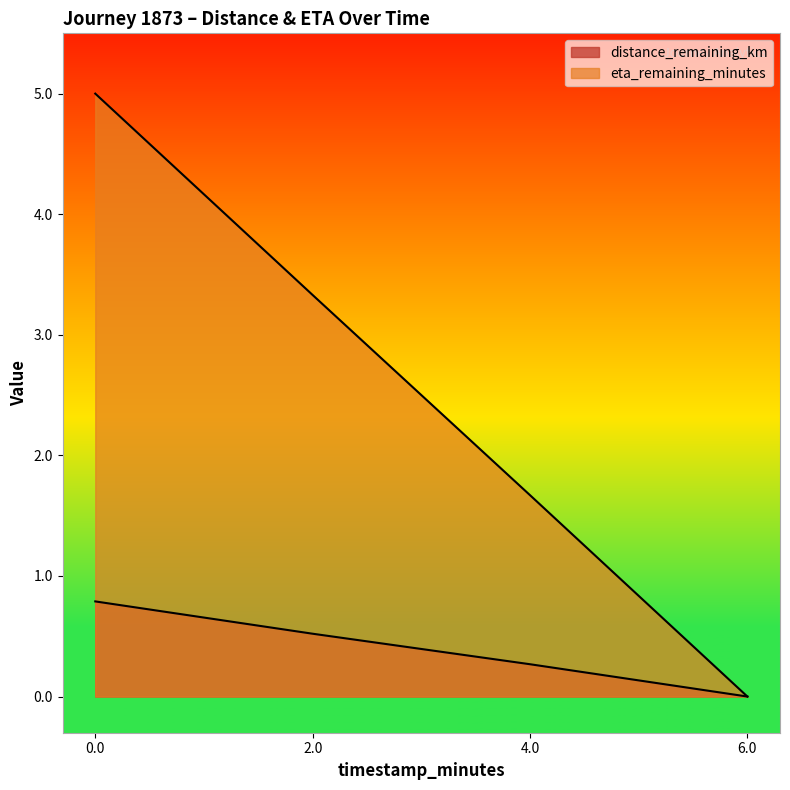

Reading right to left, transcribe all the data shown in this chart.

distance_remaining_km: 6.0=0.0	4.0=0.3	2.0=0.5	0.0=0.8
eta_remaining_minutes: 6.0=0.0	4.0=1.7	2.0=3.3	0.0=5.0